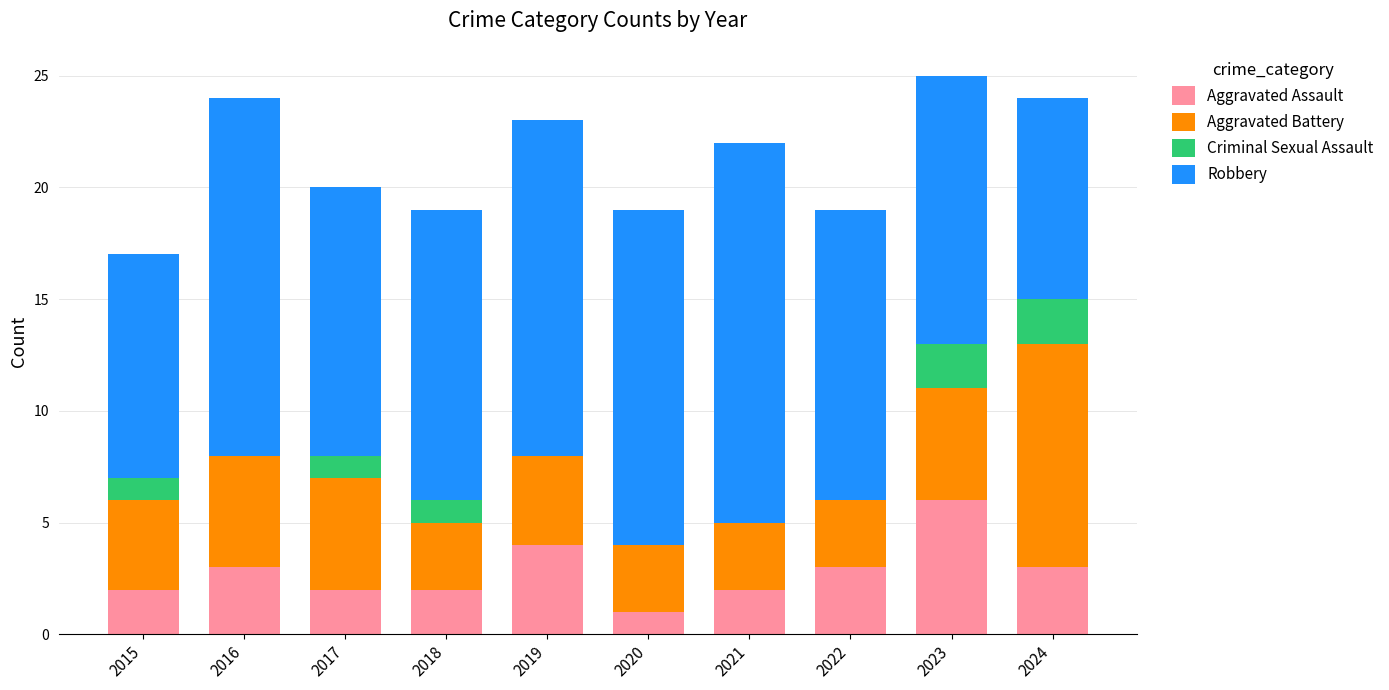

What is the total value across all series at 2023?

25